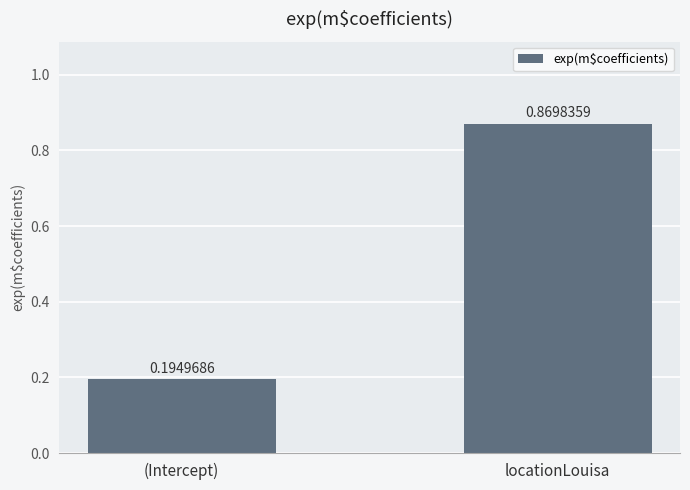

What is the difference between the values at locationLouisa and (Intercept)?

0.7